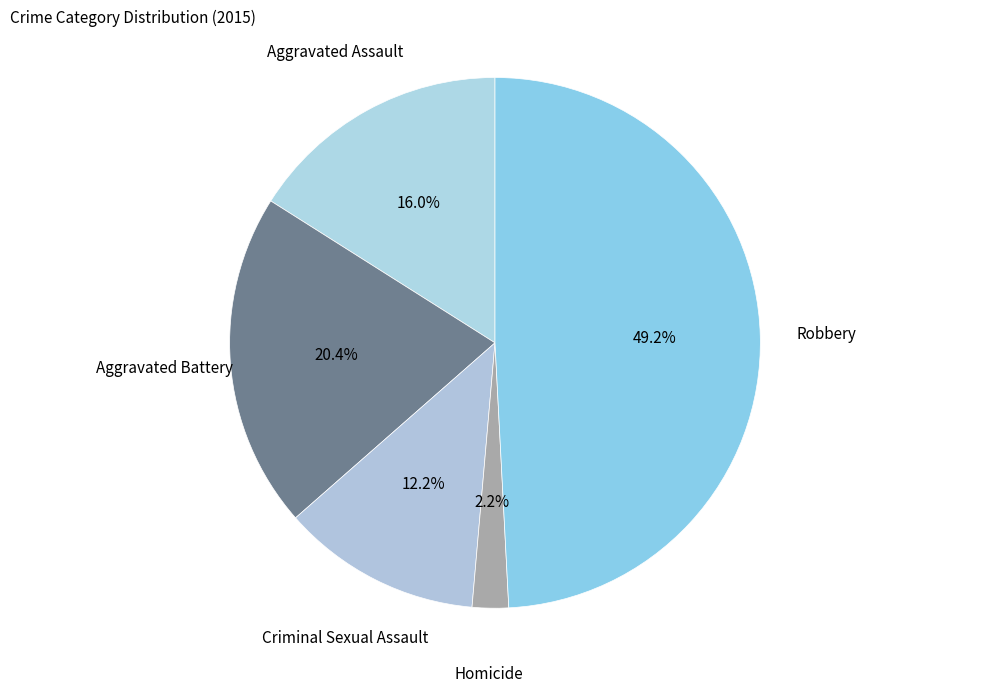

Does any single category account for the majority?

No